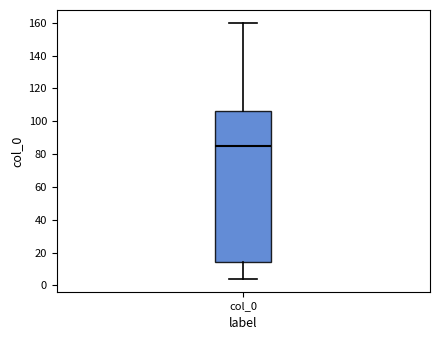

Where does the median line of the box for col_0 sit on the y-axis? The values are not printed on the chart, so give them approximately, as read against the axis.

86